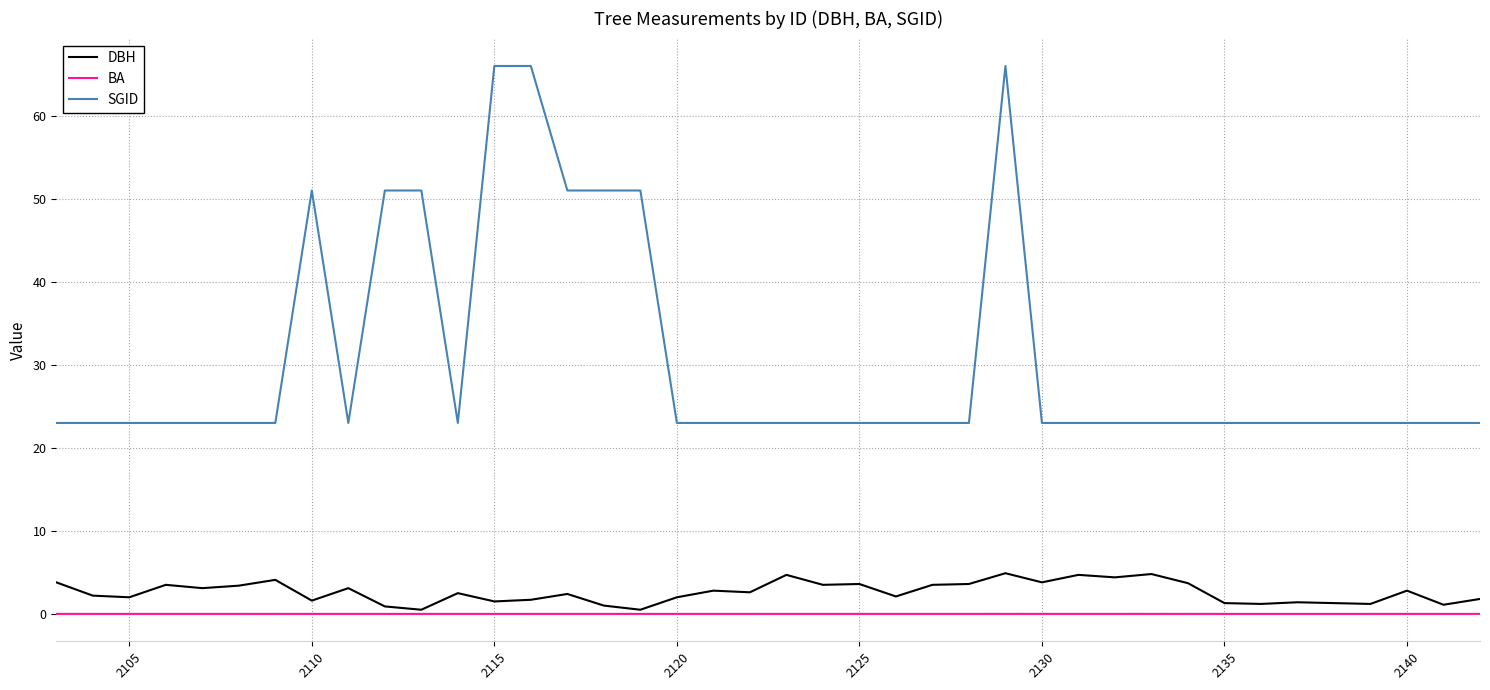

What is the sum of all SGID values?

1217.0